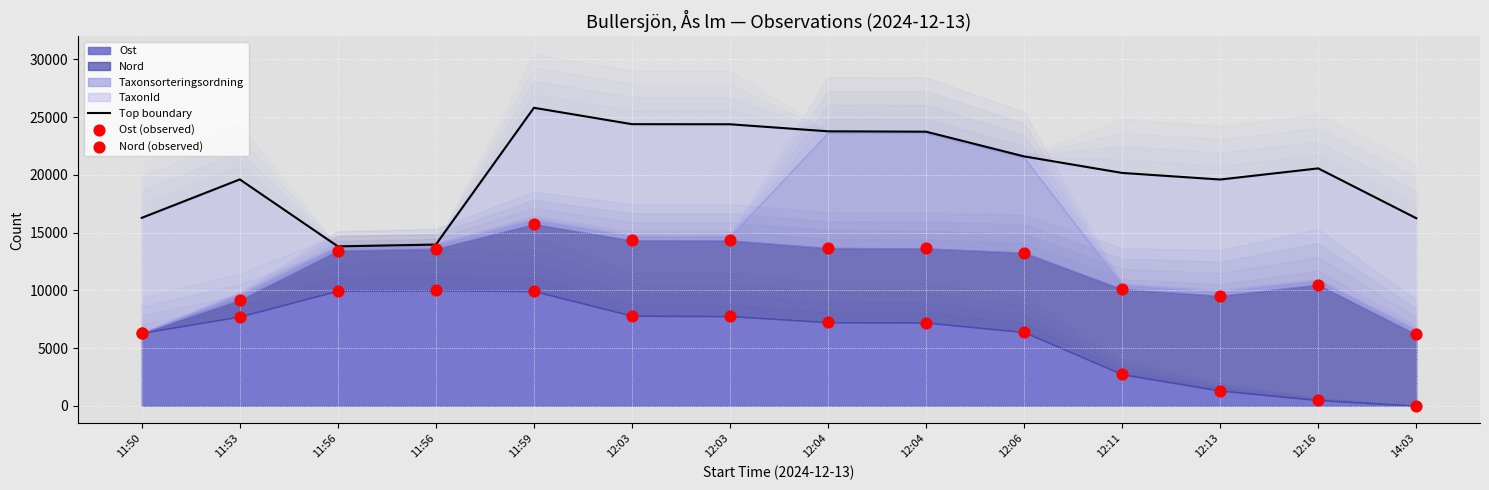

Is the value of Ost (observed) at 11:56 greater than the value of Nord (observed) at 12:03?

No